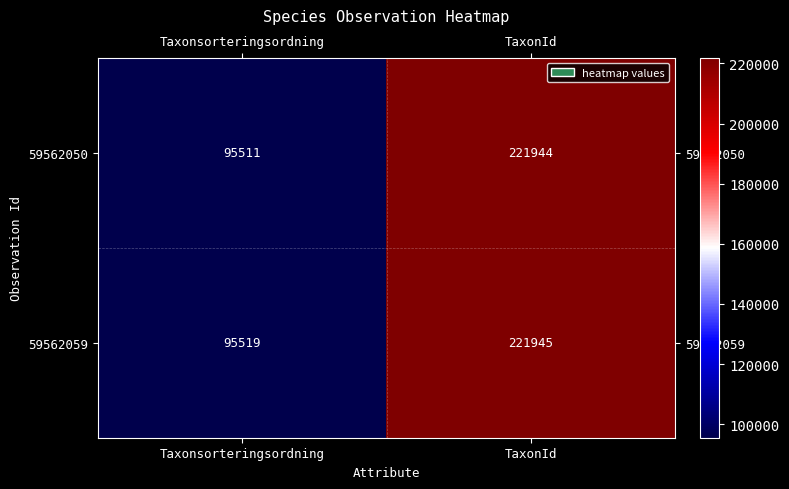

Which category has the lowest value in the 59562050 series?

Taxonsorteringsordning